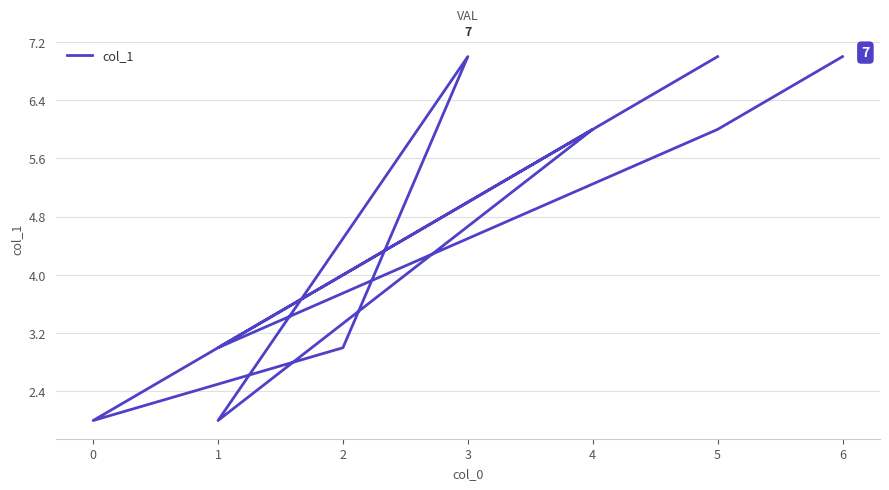

How many data points are above 6?

3